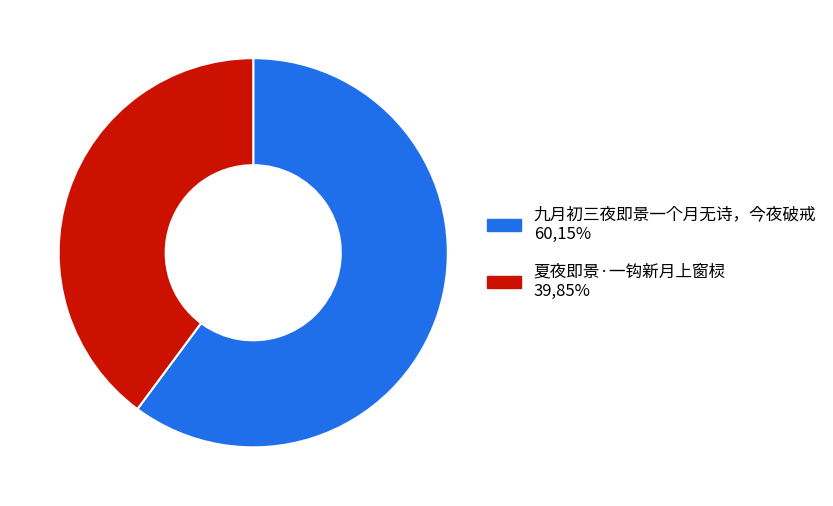

Which category has the biggest portion of the pie?

九月初三夜即景一个月无诗，今夜破戒